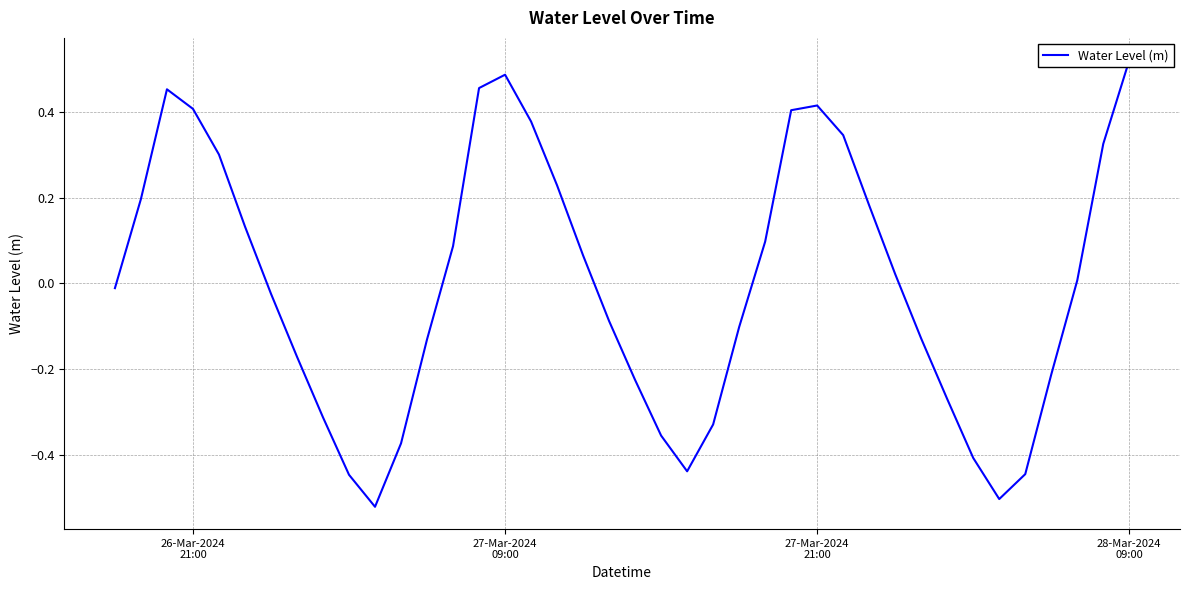

The chart shows a value of 0.6 at 16. True or false?

False